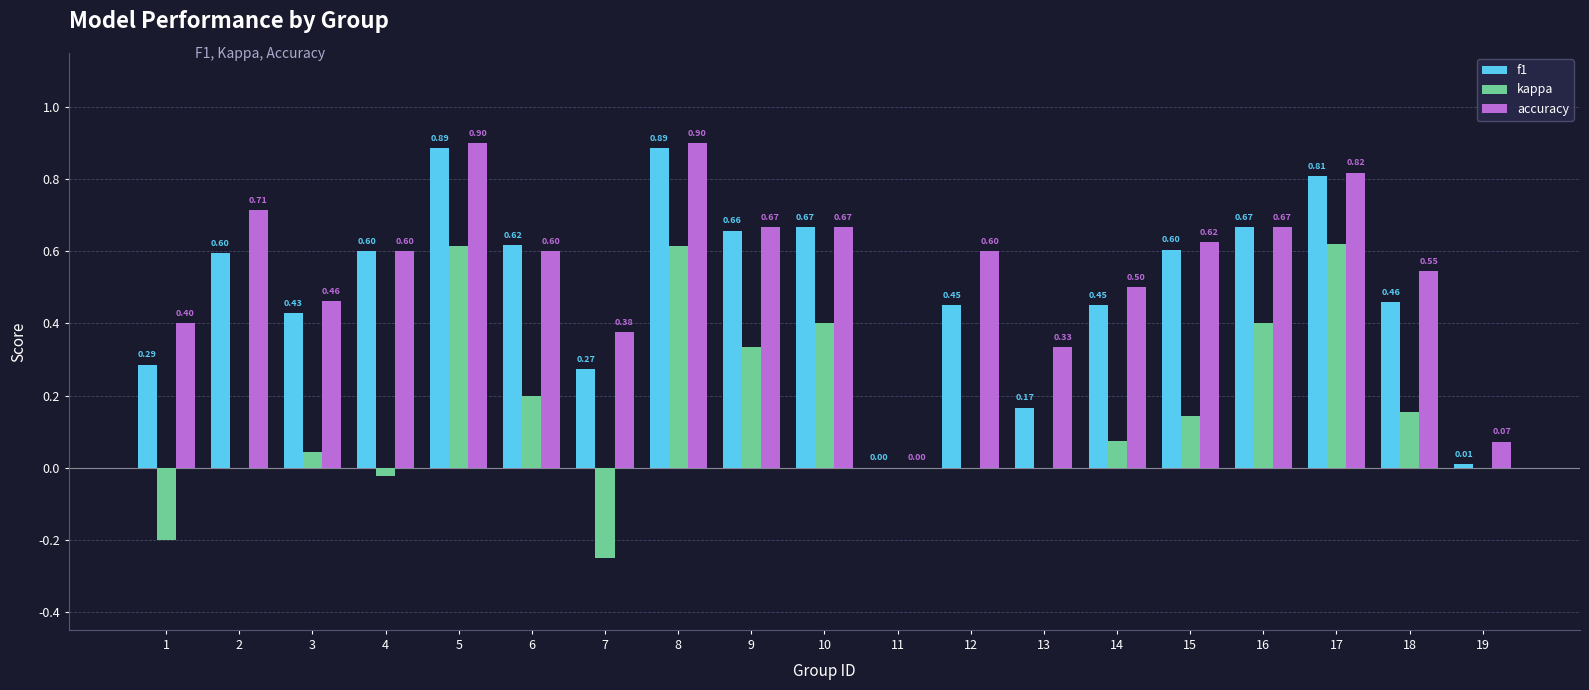

Which series changed the most between 8 and 15?

kappa